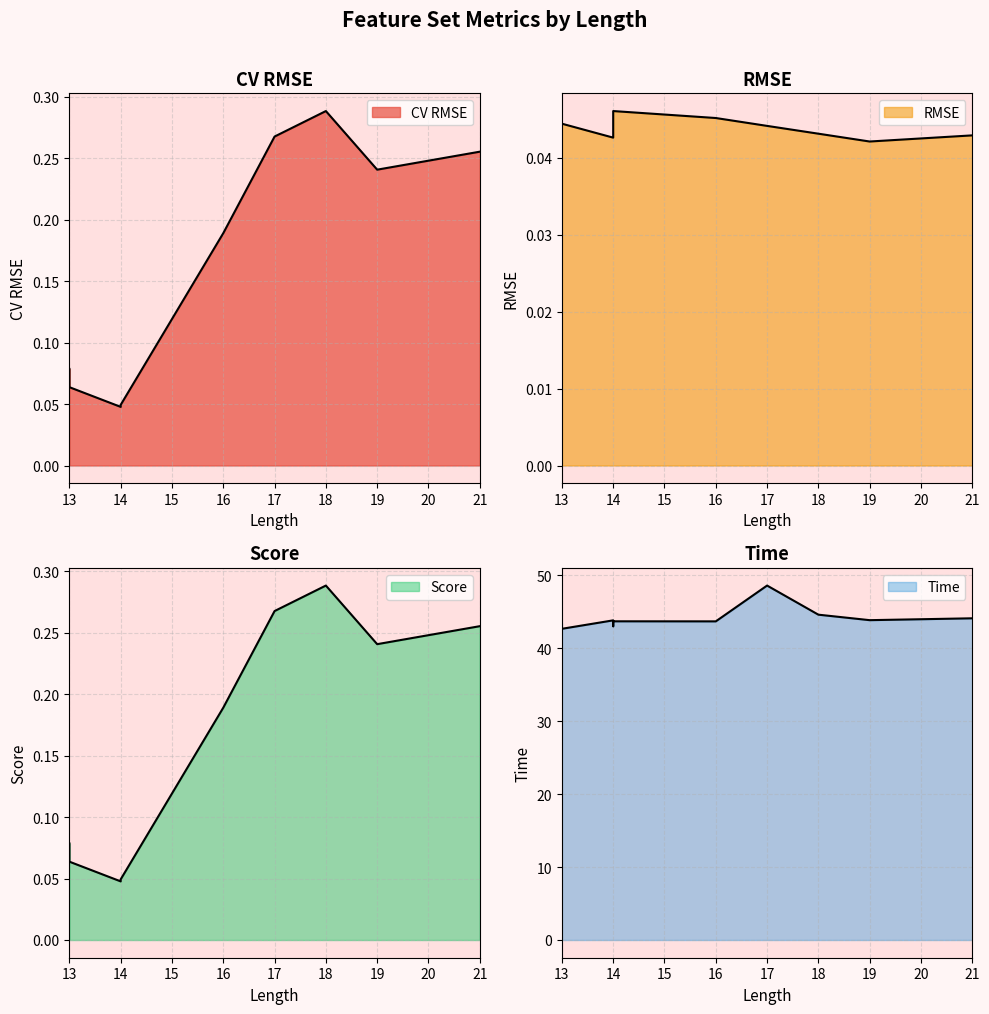

Which has a higher value, 18 or 14?

18